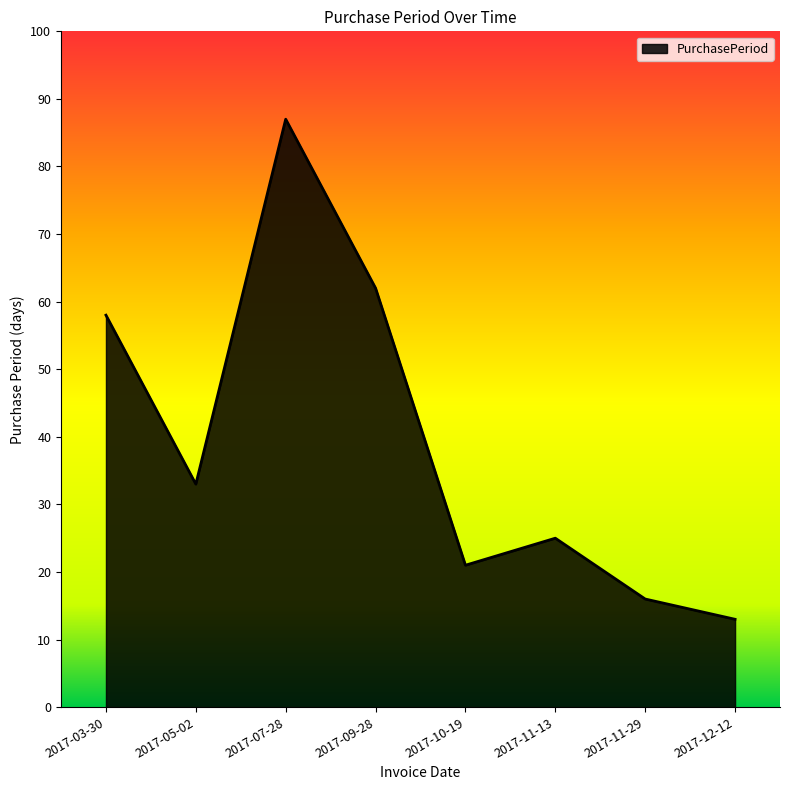

What is the greatest value displayed?

87